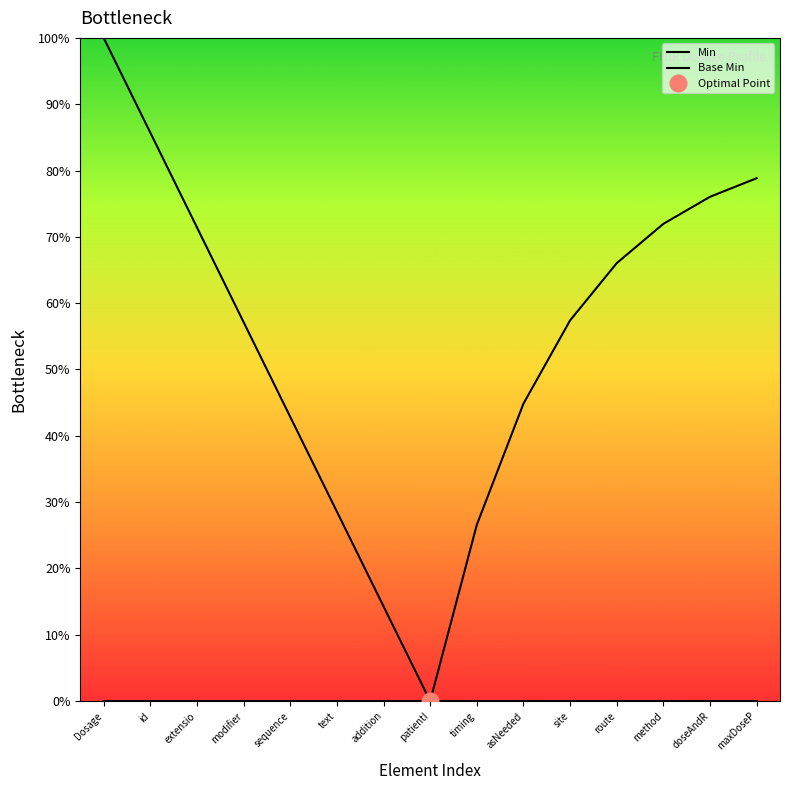

True or false: Min has more than 0 interior local peaks.

False